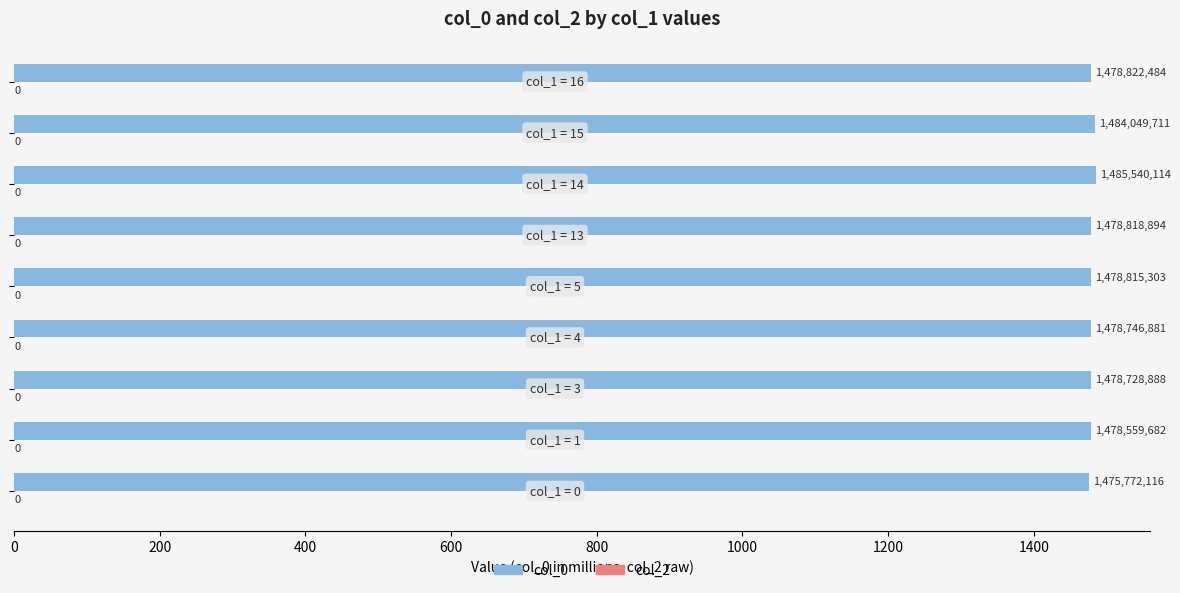

Are the bars horizontal?

Yes